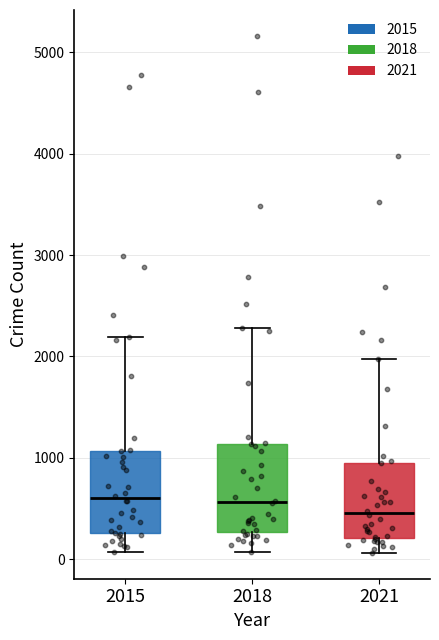

Which box's median line is the lowest?

2021